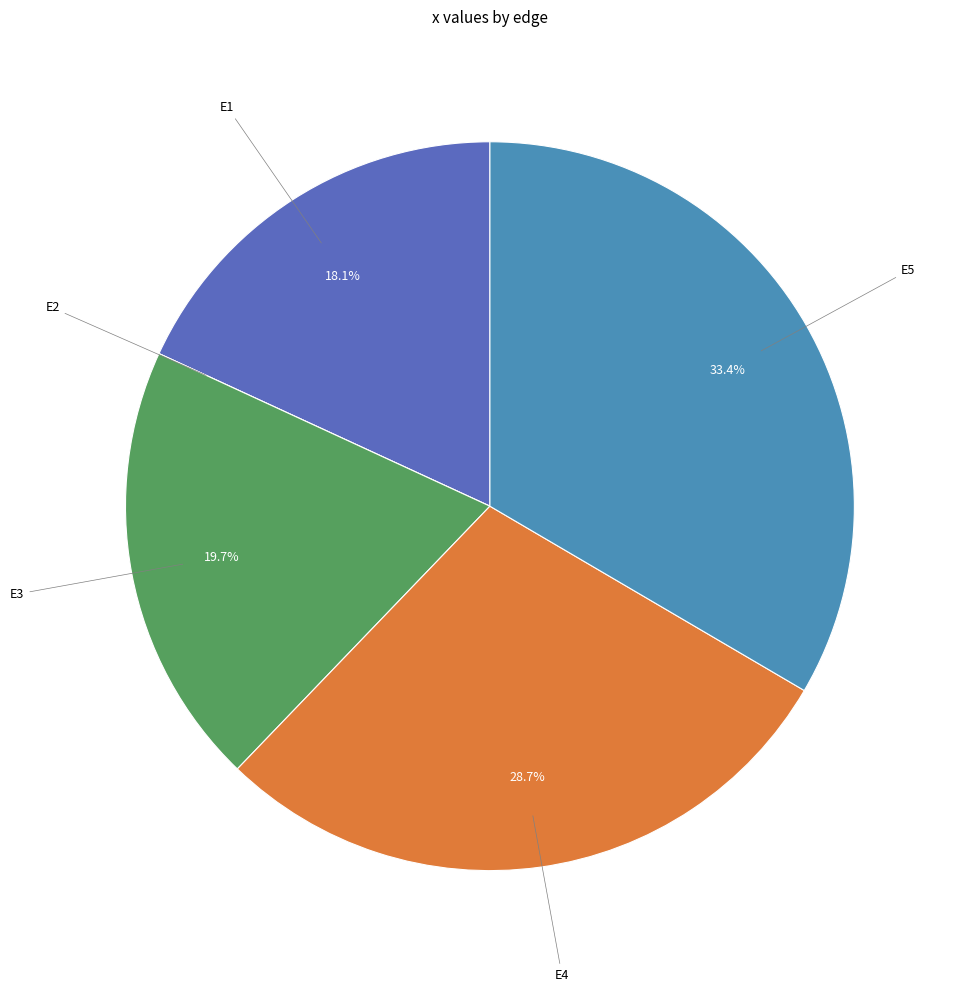

Does E4 represent more than half of the total?

No